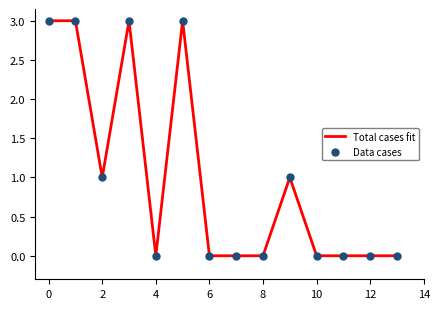

What is the maximum value shown in the chart?

3